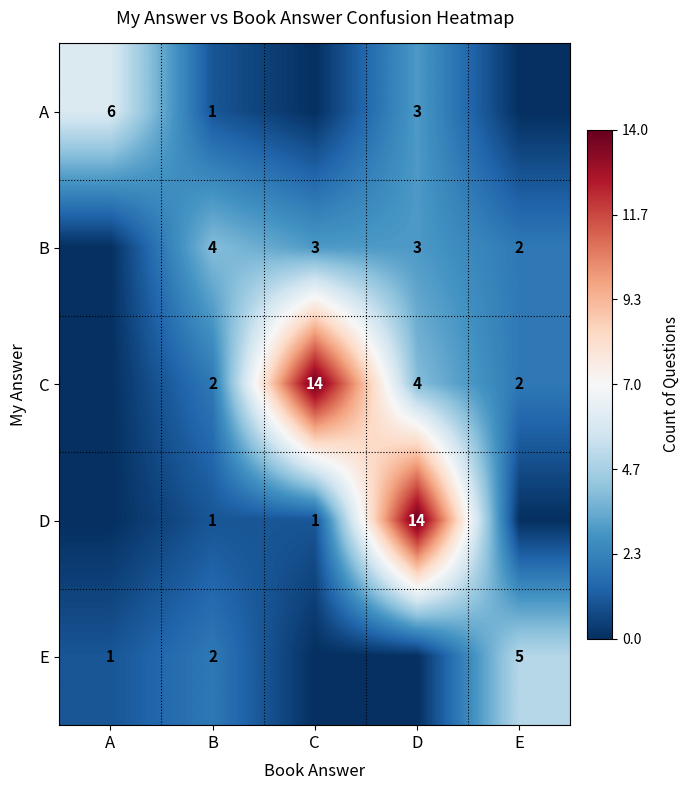

The value of B at B is 4. True or false?

True